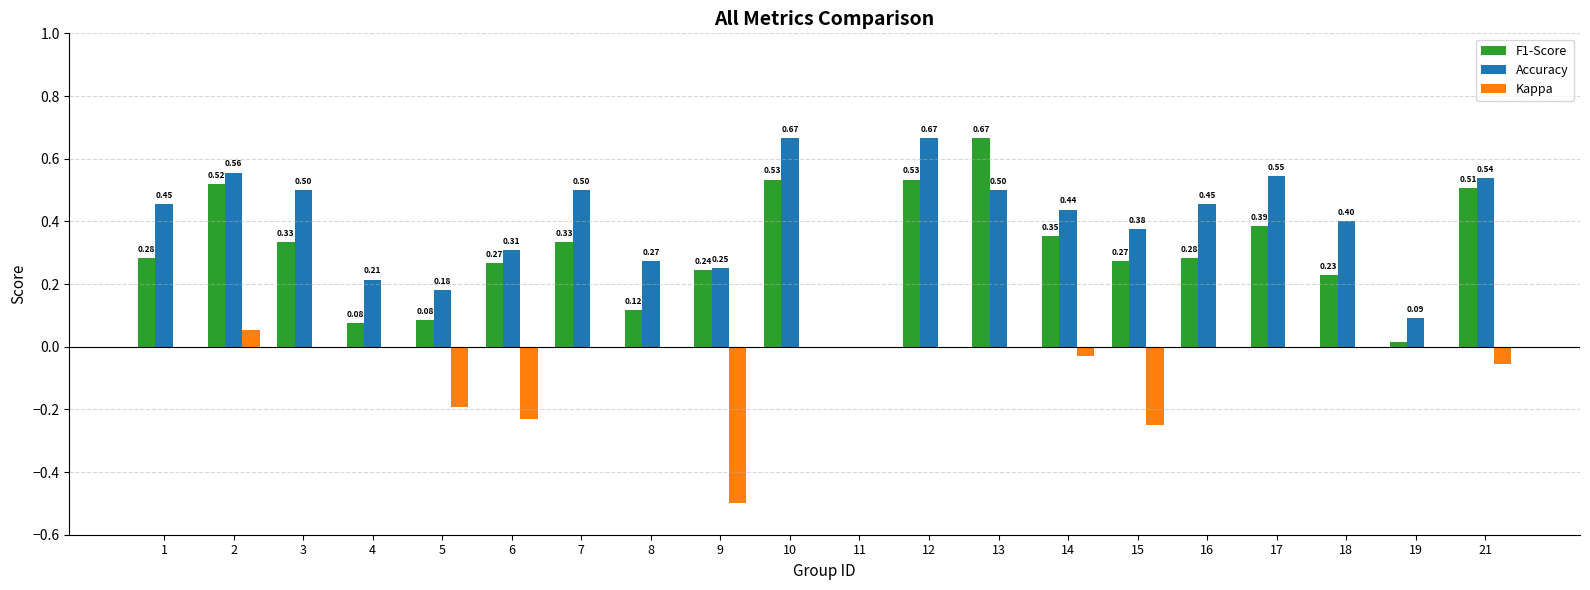

What is the sum of all F1-Score values?

6.0